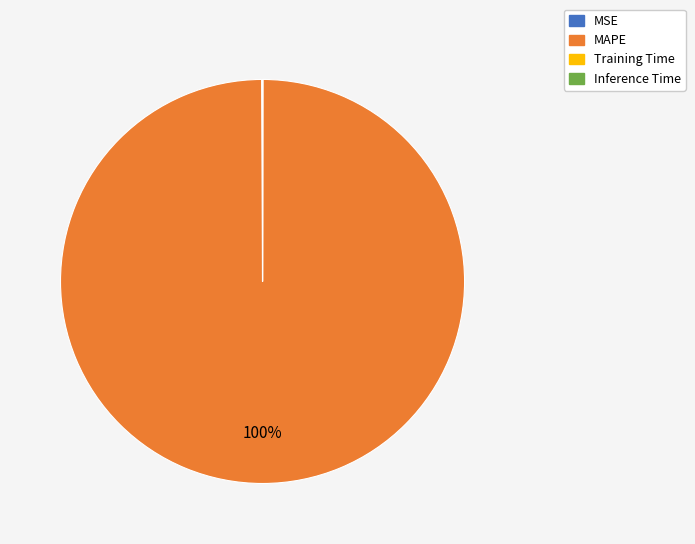

What is the largest slice in the pie chart?

MAPE